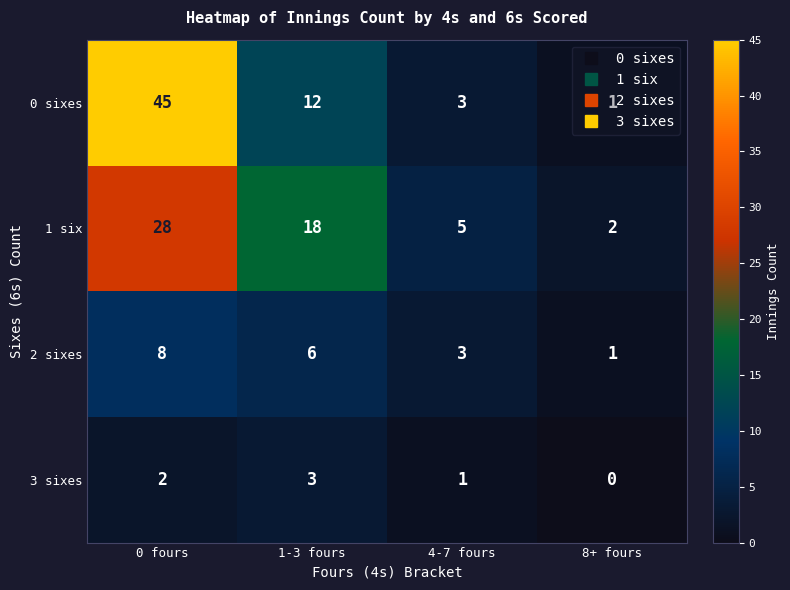

How many distinct data groups are displayed?

4